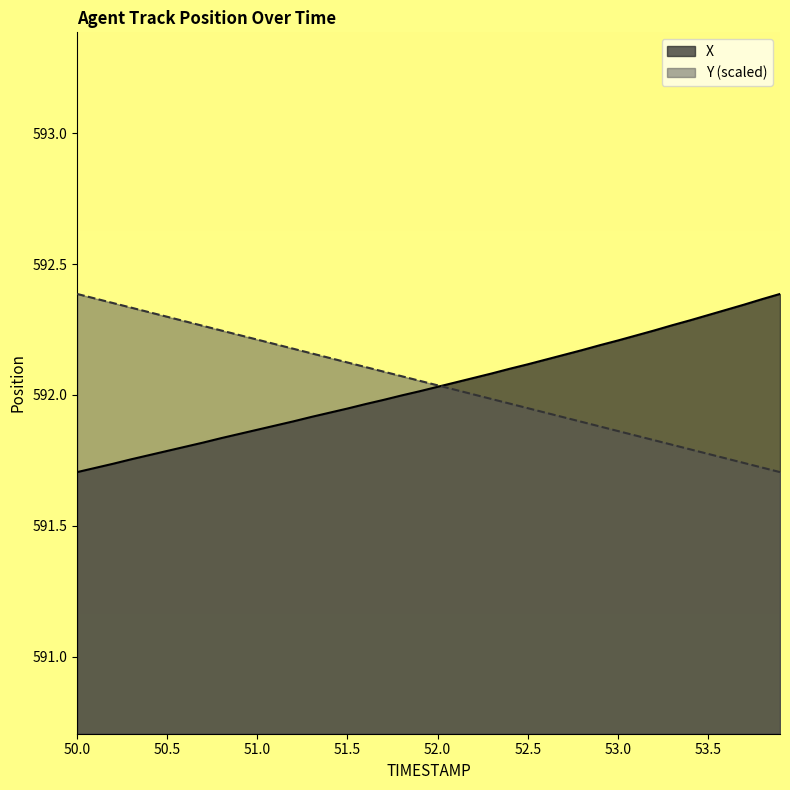

How many values in the Y series exceed 592?

23